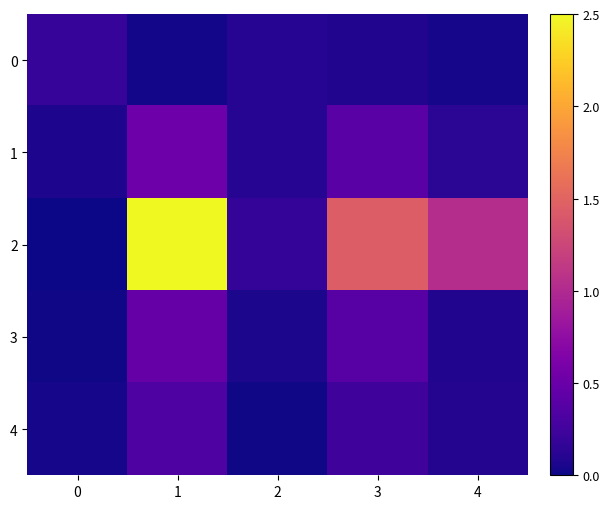

What is the total value across all series at 4?

1.4